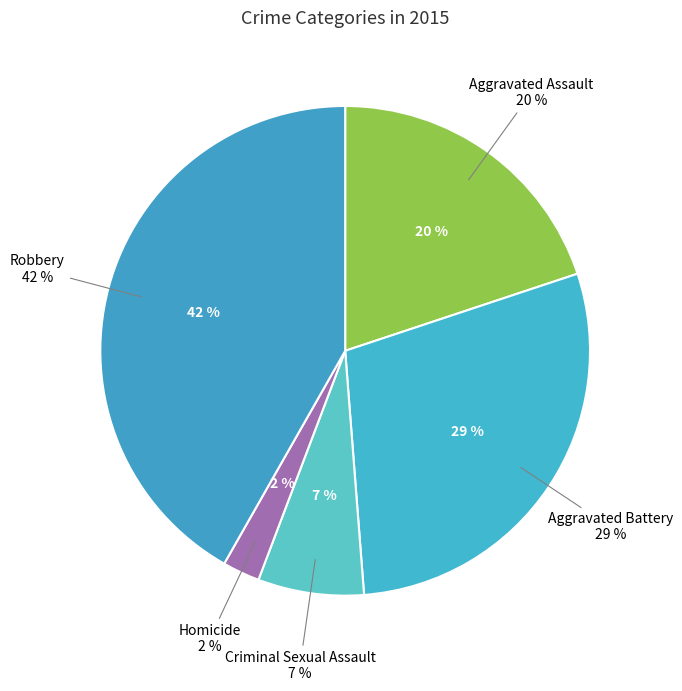

Does Aggravated Assault represent more than half of the total?

No